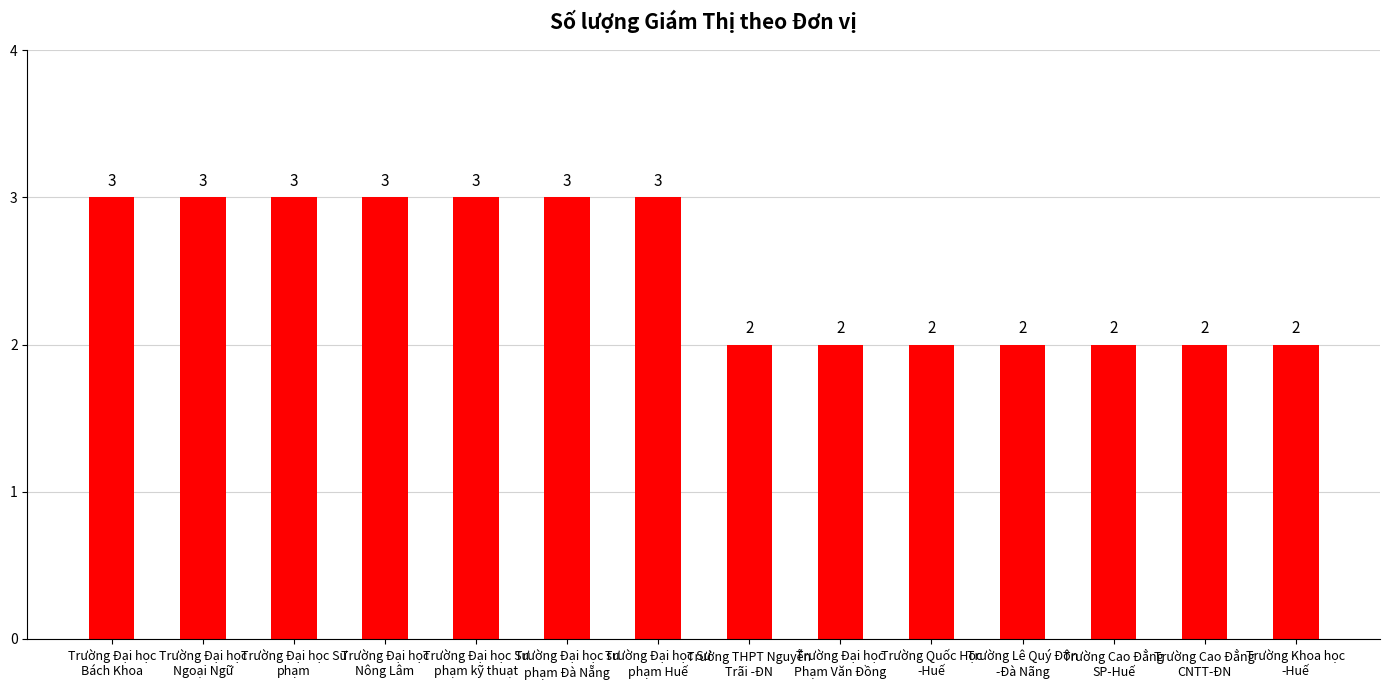

What is the difference between the values at Trường Đại học Sư
phạm and Trường Cao Đẳng
CNTT-ĐN?

1